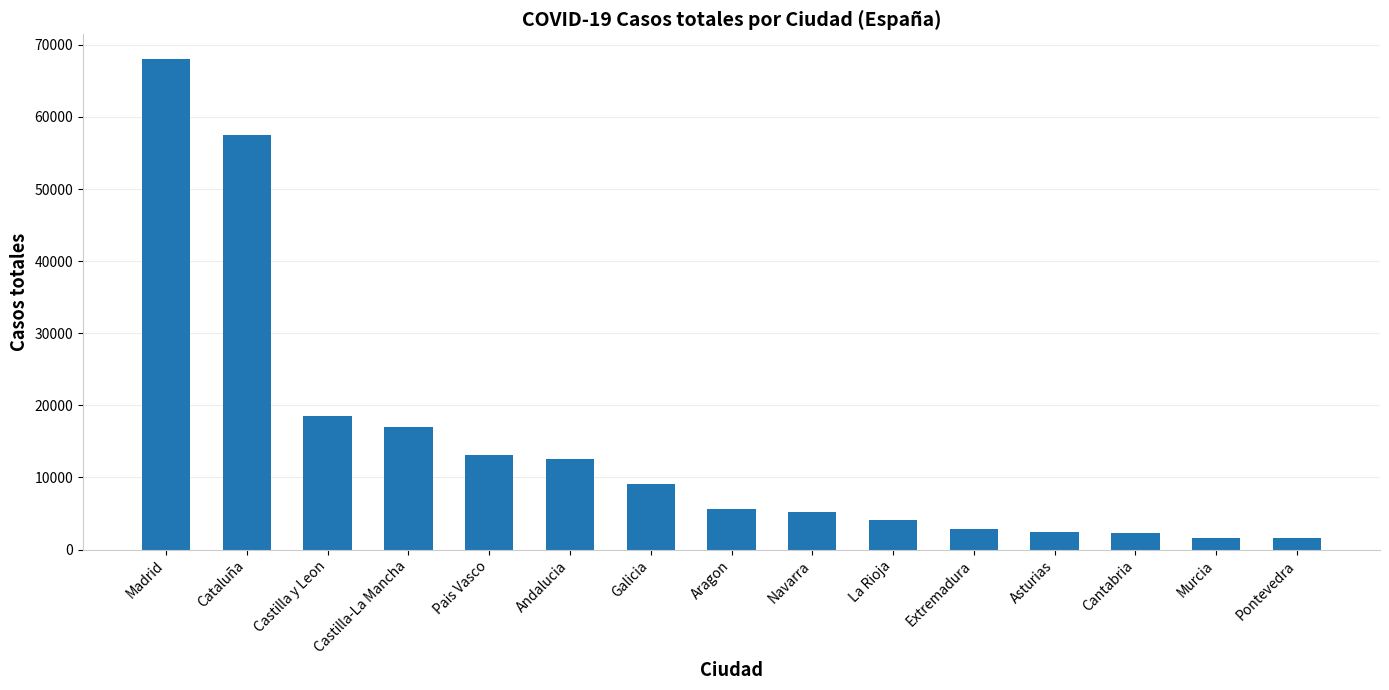

What is the ratio of the value at Cataluña to the value at La Rioja?

14.2